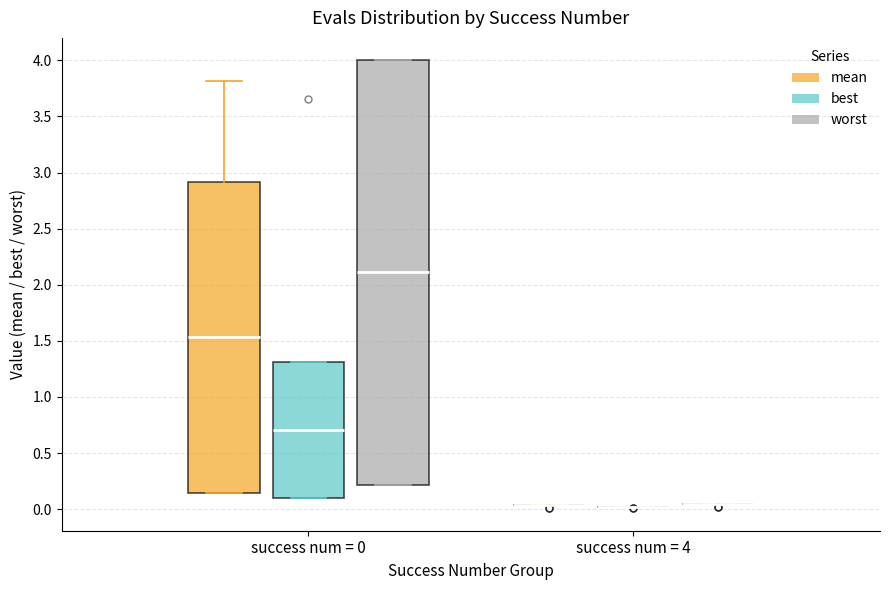

Reading left to right, transcribe this box plot: for each box, give where its median line is, the range the box spans, and where its two whiskers end, as read against the y-axis. The values are not printed on the chart, so give them approximately, as read against the axis.

success num = 0 (mean): median 1.55, box 0.15 to 2.90, whiskers 0.15 to 3.80
success num = 0 (best): median 0.70, box 0.10 to 1.30, whiskers 0.10 to 1.30
success num = 0 (worst): median 2.10, box 0.20 to 4.00, whiskers 0.20 to 4.00
success num = 4 (mean): box collapsed to a line at 0.05, whiskers 0.05 to 0.05
success num = 4 (best): box collapsed to a line at 0.00, whiskers 0.00 to 0.00
success num = 4 (worst): box collapsed to a line at 0.05, whiskers 0.05 to 0.05